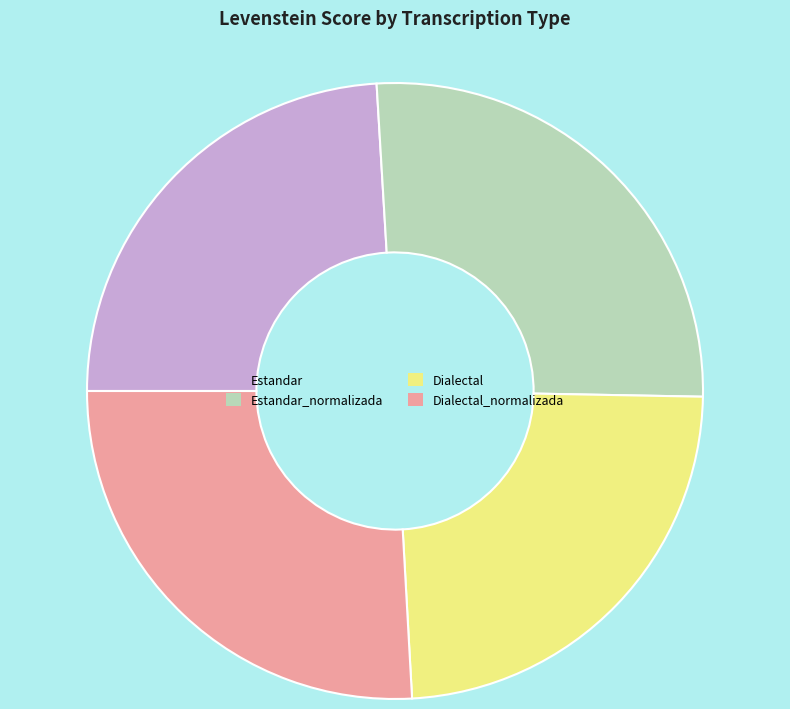

What is the ratio of the value at Dialectal to the value at Estandar_normalizada?

0.9